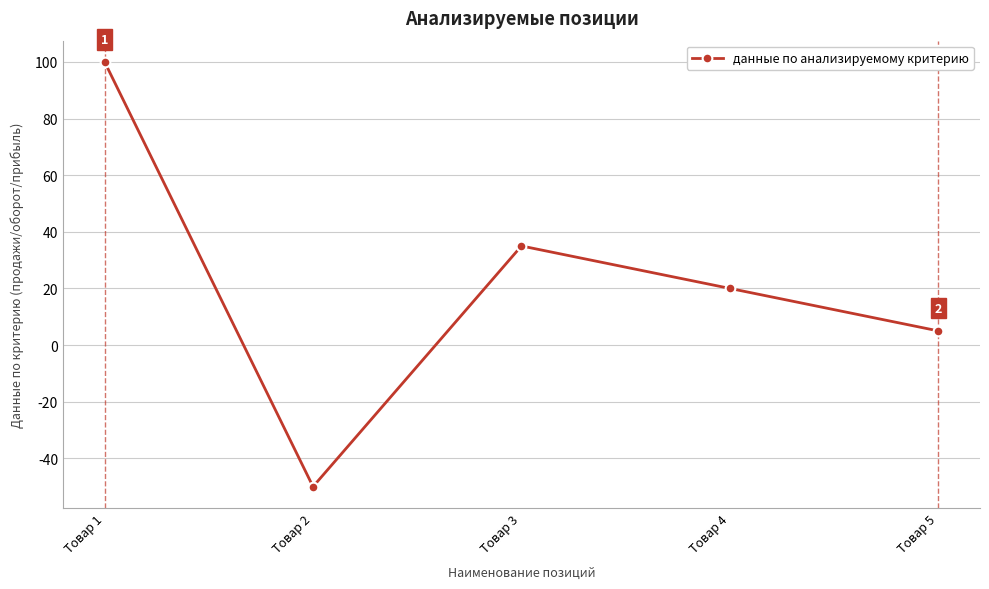

Does the chart have visible grid lines?

Yes